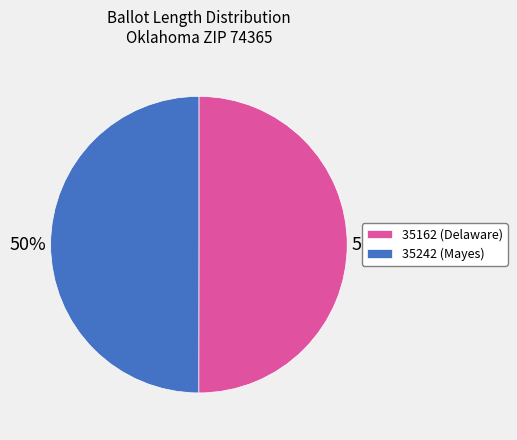

True or false: 35162 accounts for 50% of the total.

True